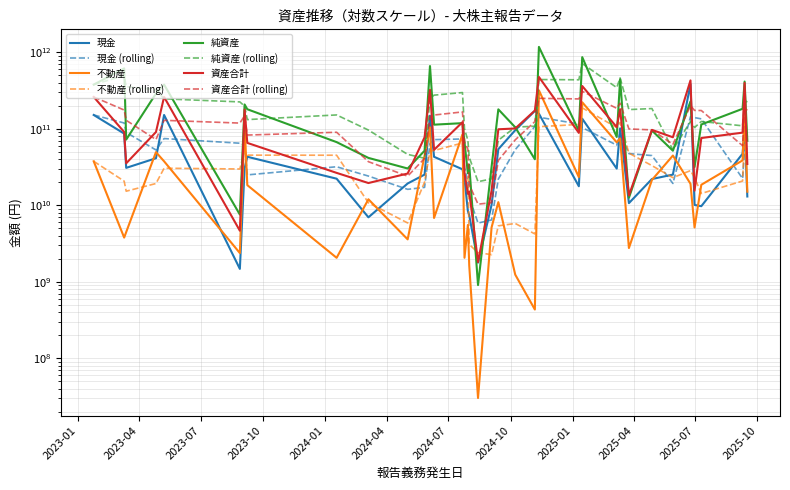

What is the smallest value displayed?

30240000